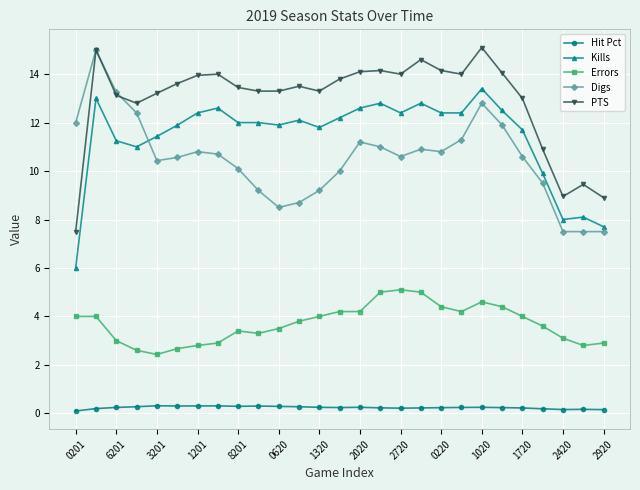

True or false: PTS has more than 1 points higher than both neighbors.

True